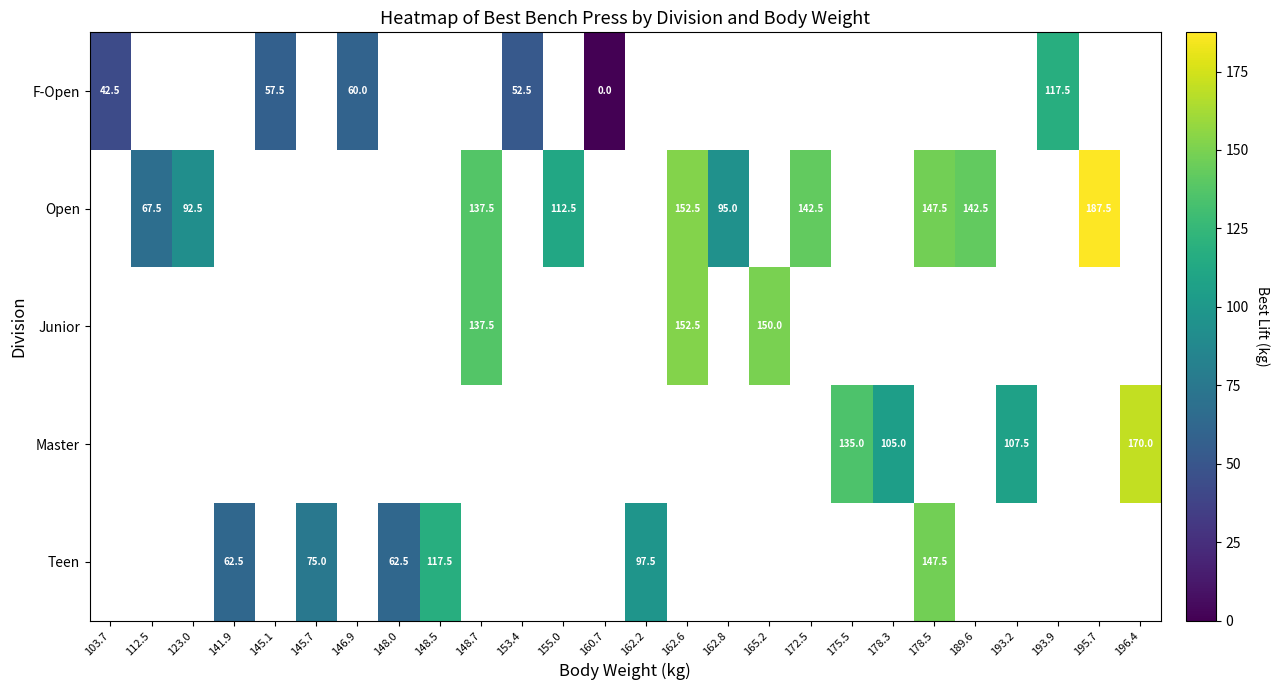

What is the sum of the Teen values at 148.5 and 141.9?

180.0